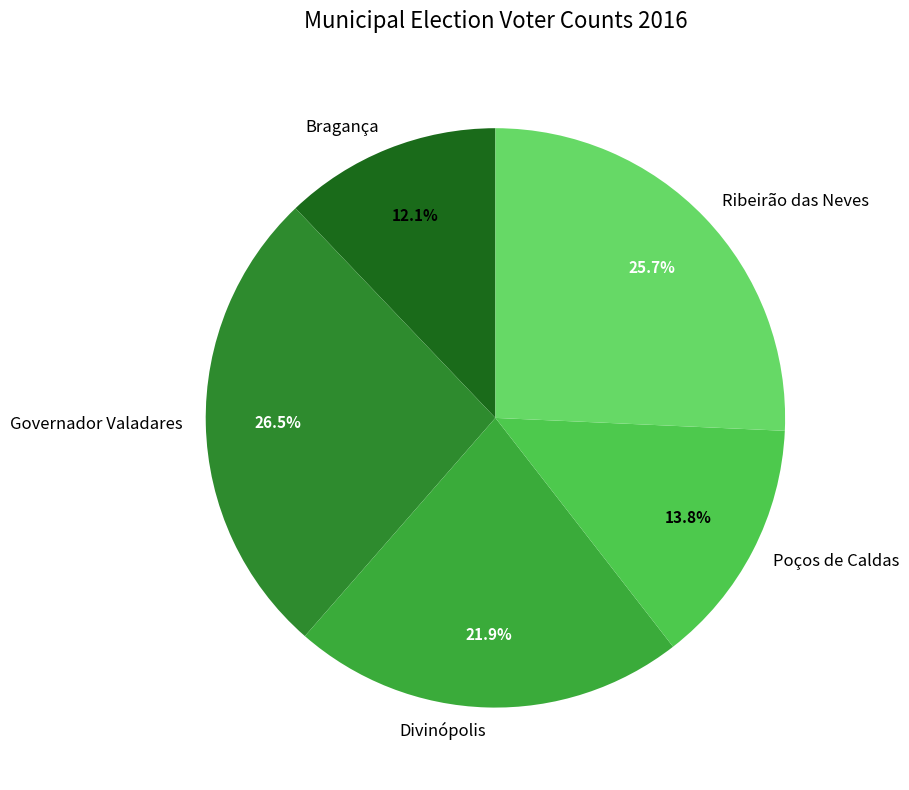

How many slices are in this pie chart?

5